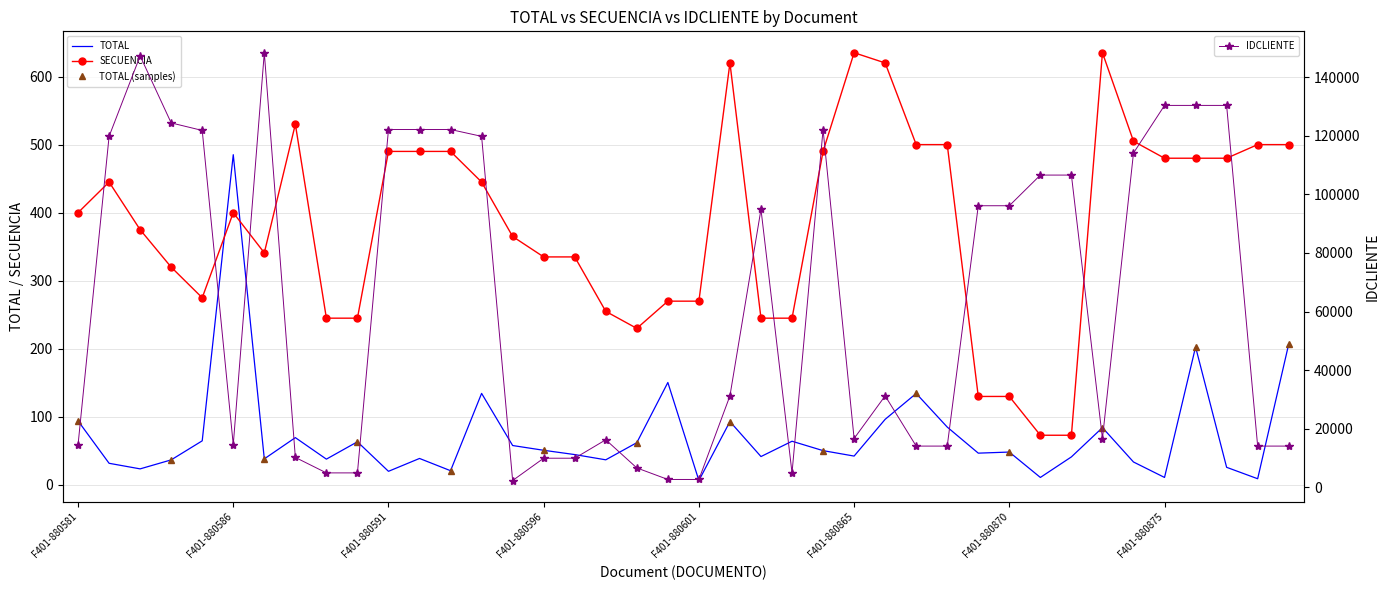

What is the value of the IDCLIENTE point at the 4th from the left?

124348